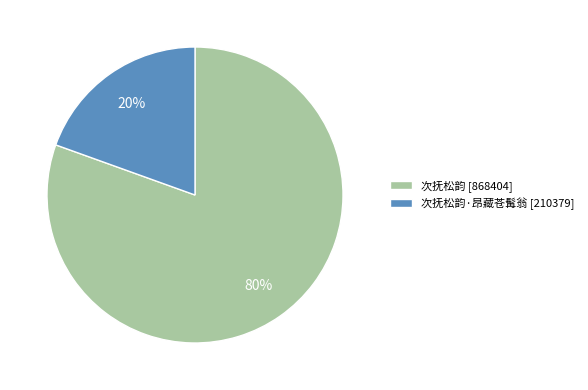

Do 次抚松韵·昂藏苍髯翁 [210379] and 次抚松韵 [868404] together represent more than half of the pie?

Yes